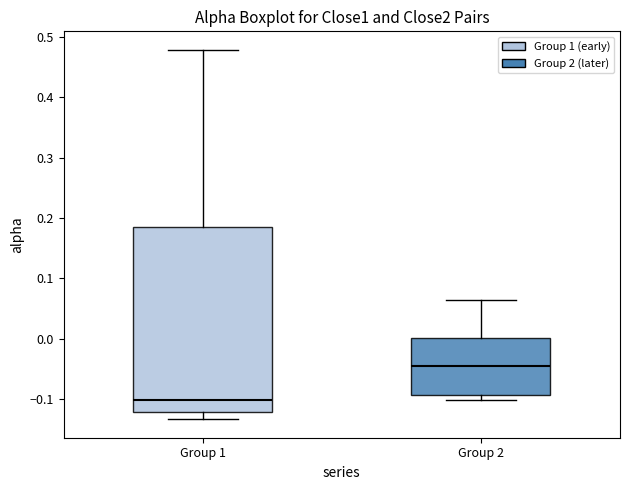

Where is the upper edge of the box for Group 2 on the y-axis? The values are not printed on the chart, so give them approximately, as read against the axis.

0.00